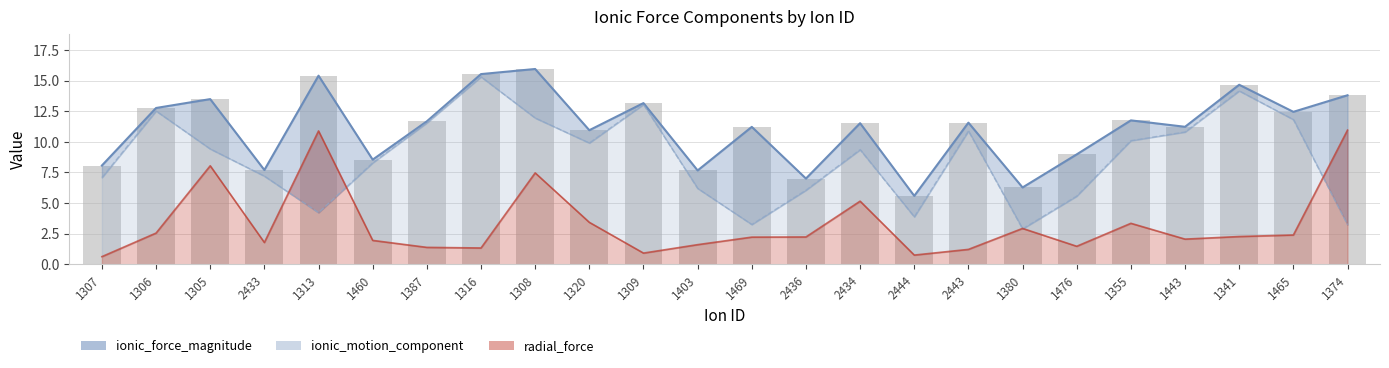

Rank the series by their average value, from lowest to highest.

radial_force, ionic_motion_component, ionic_force_magnitude